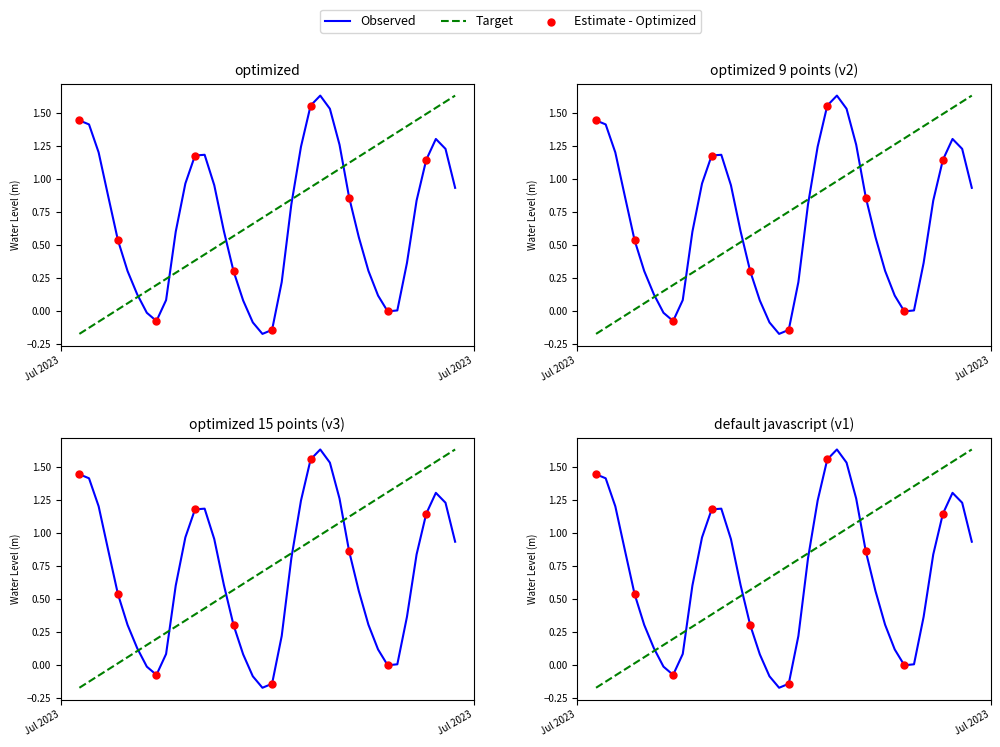

Between 2023-07-18 20:00:00 and 2023-07-18 16:00:00, which is larger?

2023-07-18 20:00:00